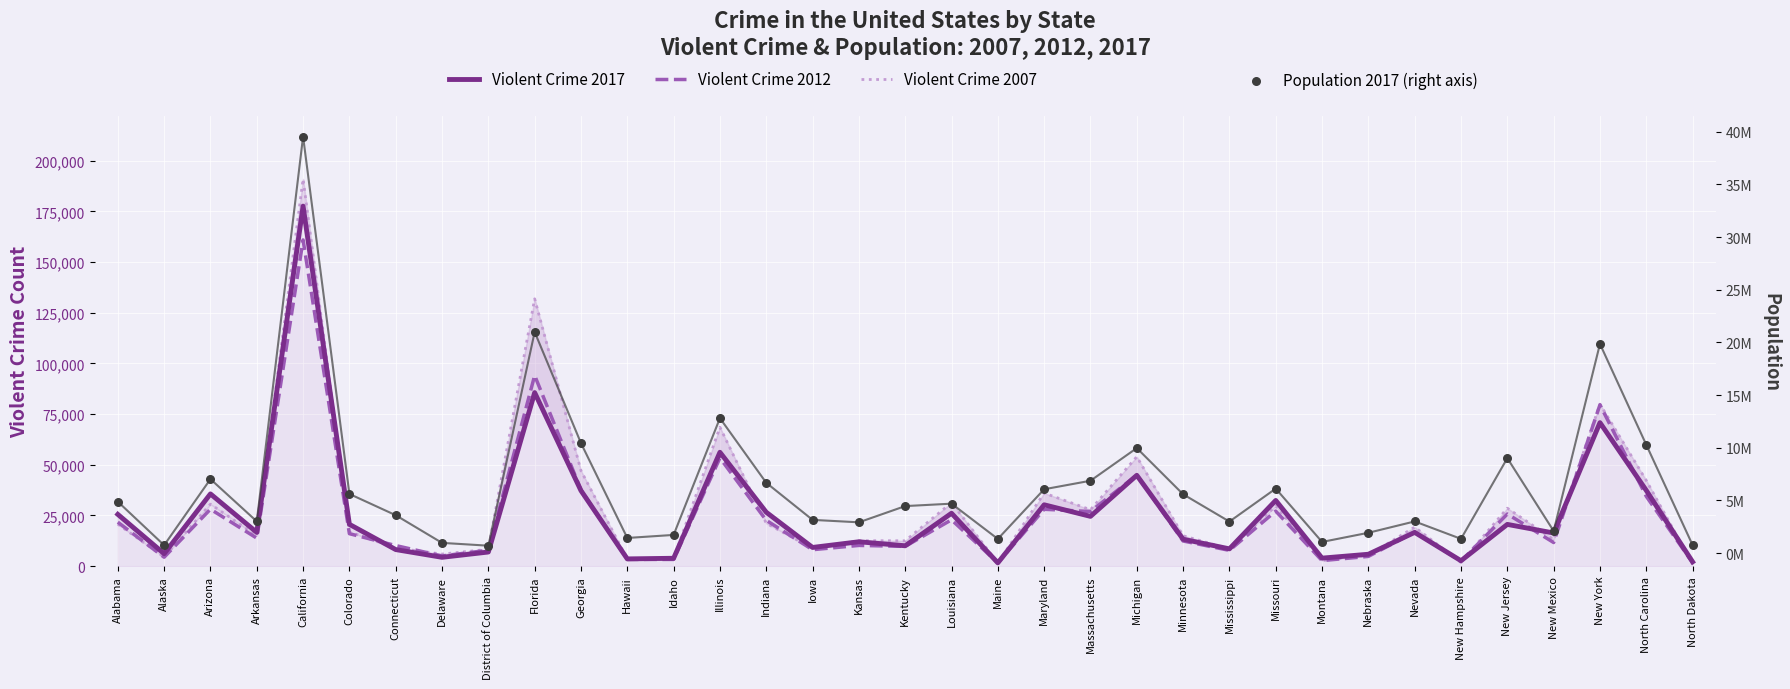

Which series reaches the maximum Y coordinate?

Population 2017 (right axis)